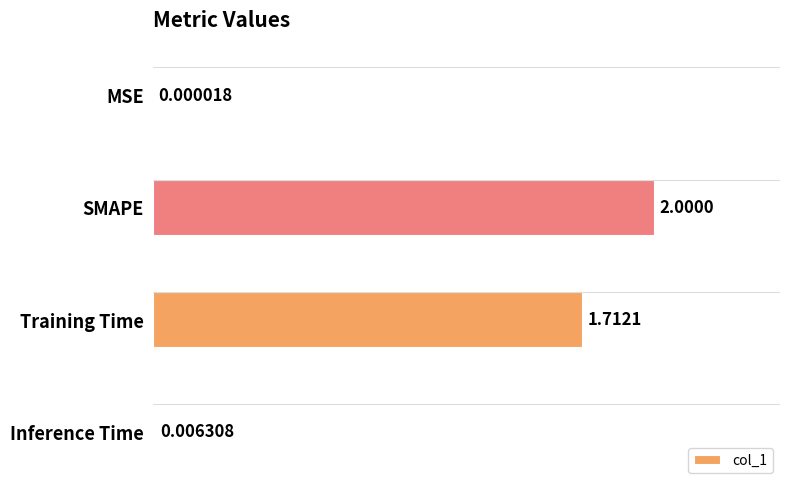

Where is the data nearest to the value 1?

Training Time